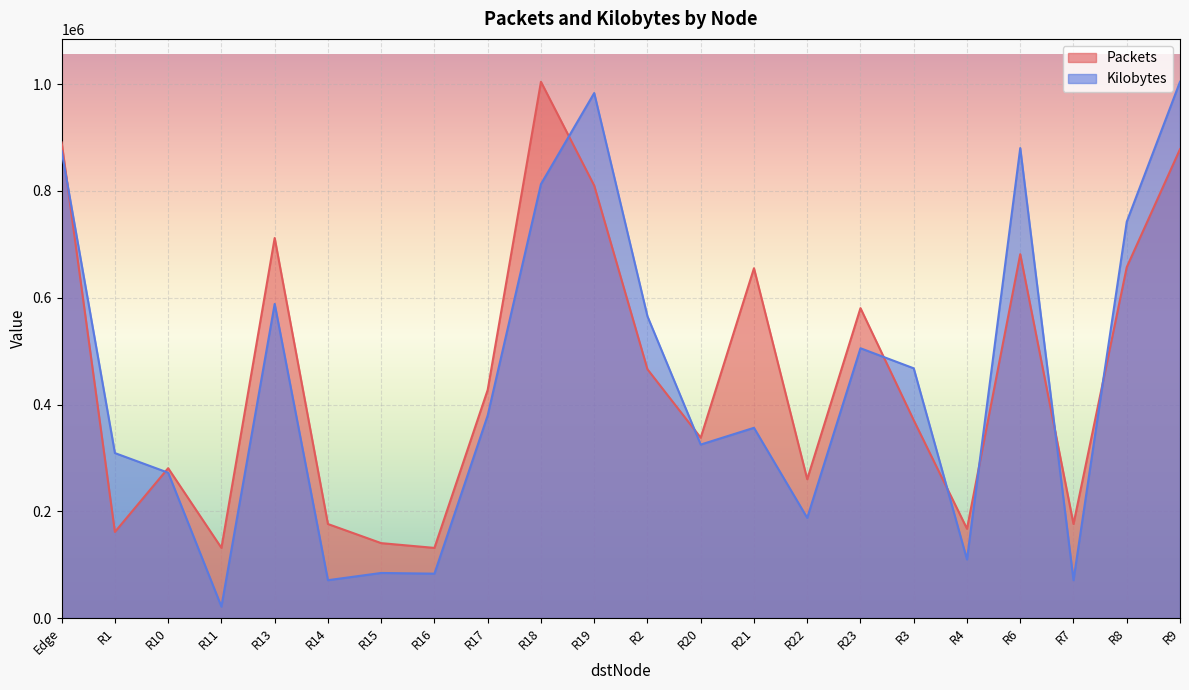

What are all the series names shown in the legend?

Packets, Kilobytes